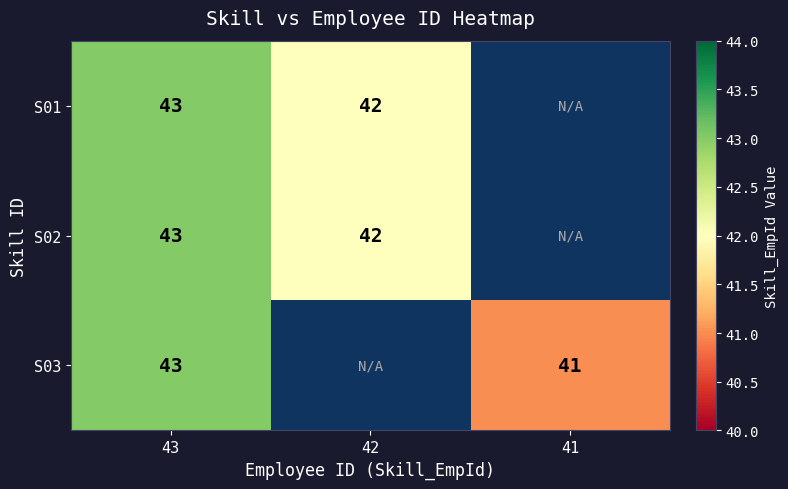

The value of S02 at 42 is 42. True or false?

True